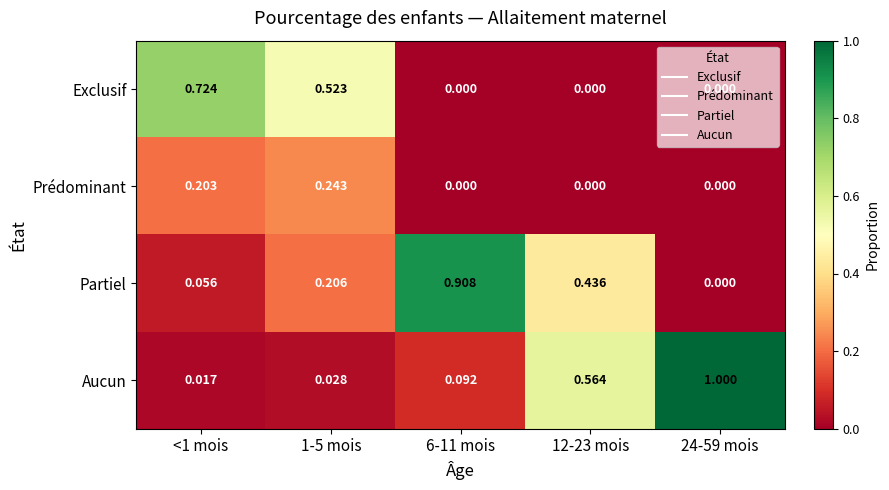

Rank the series at <1 mois from lowest to highest value.

Aucun, Partiel, Prédominant, Exclusif